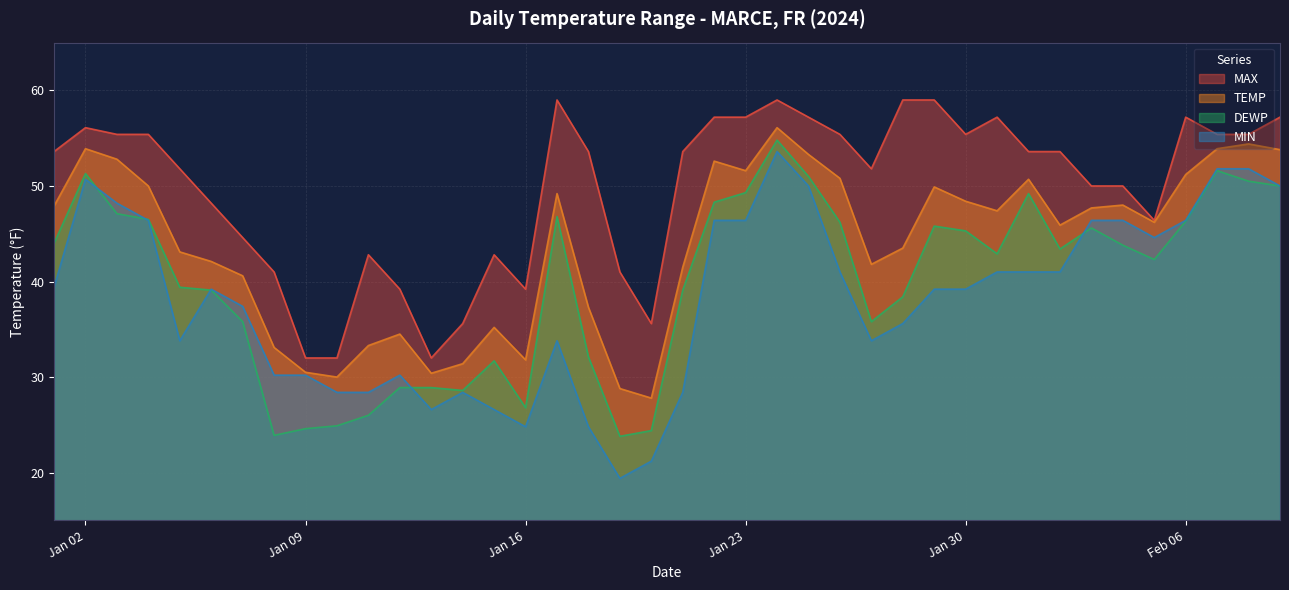

Where does the MIN series first go above 39?

2024-01-01